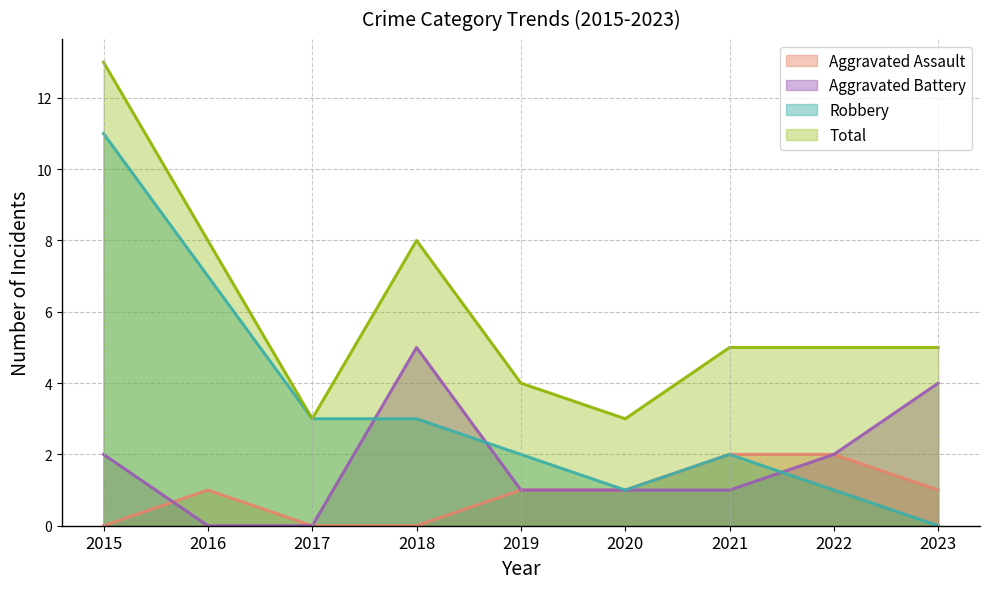

Reading right to left, list all the values displayed in this chart.

Aggravated Assault: 2023=1	2022=2	2021=2	2020=1	2019=1	2018=0	2017=0	2016=1	2015=0
Aggravated Battery: 2023=4	2022=2	2021=1	2020=1	2019=1	2018=5	2017=0	2016=0	2015=2
Robbery: 2023=0	2022=1	2021=2	2020=1	2019=2	2018=3	2017=3	2016=7	2015=11
Total: 2023=5	2022=5	2021=5	2020=3	2019=4	2018=8	2017=3	2016=8	2015=13